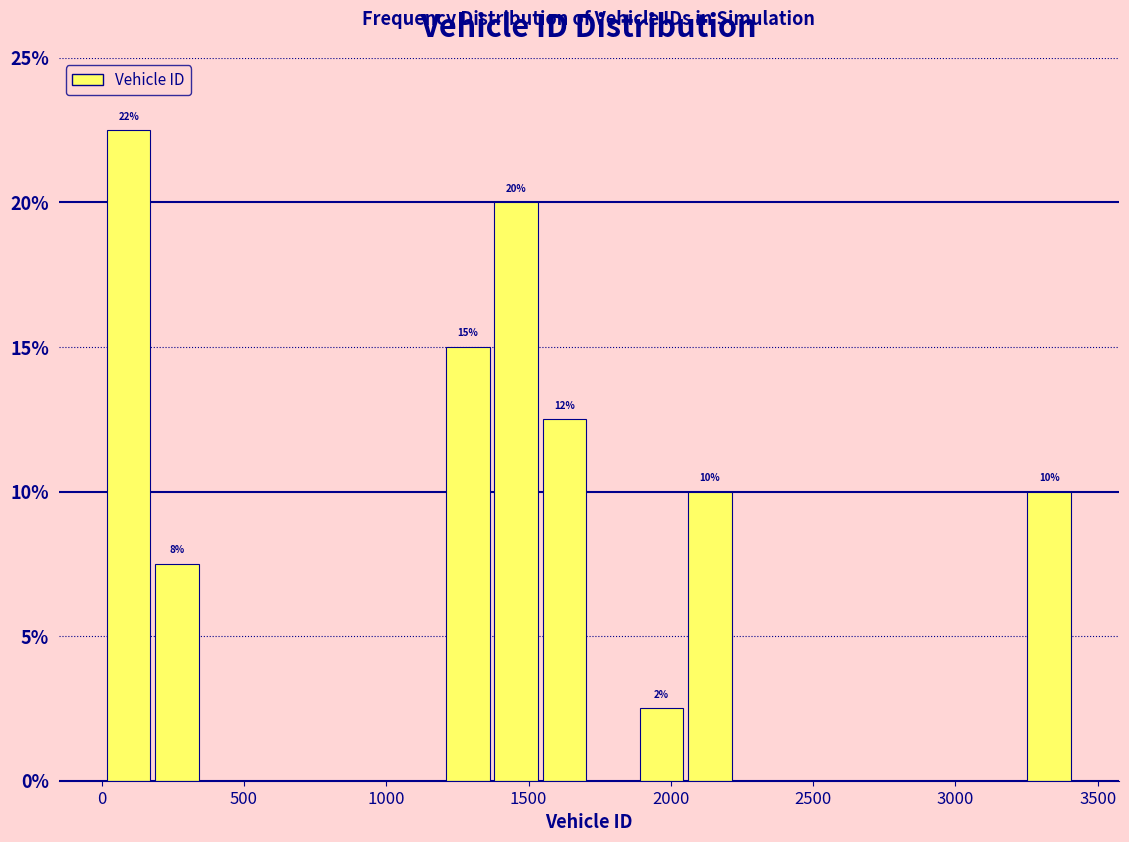

Around what value on the x-axis is the tallest bar? Give the approximate position of its centre, as read against the axis.

100